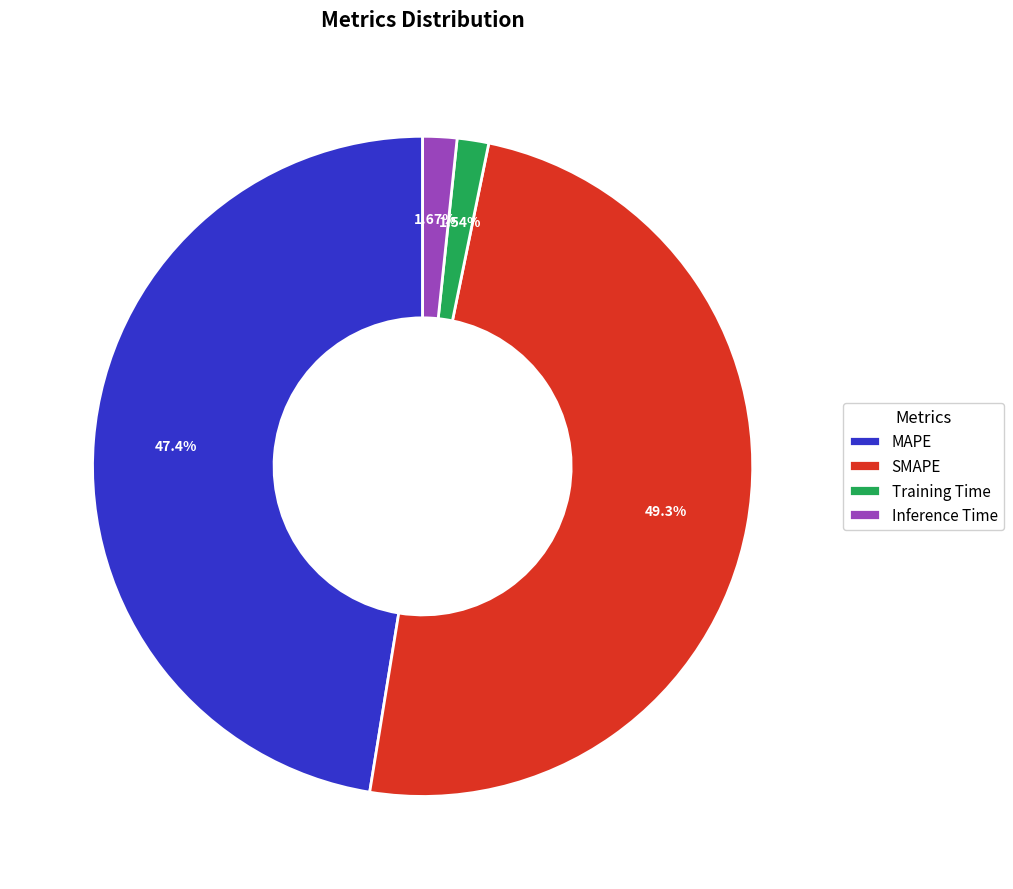

To the nearest percent, what portion does SMAPE represent?

49%